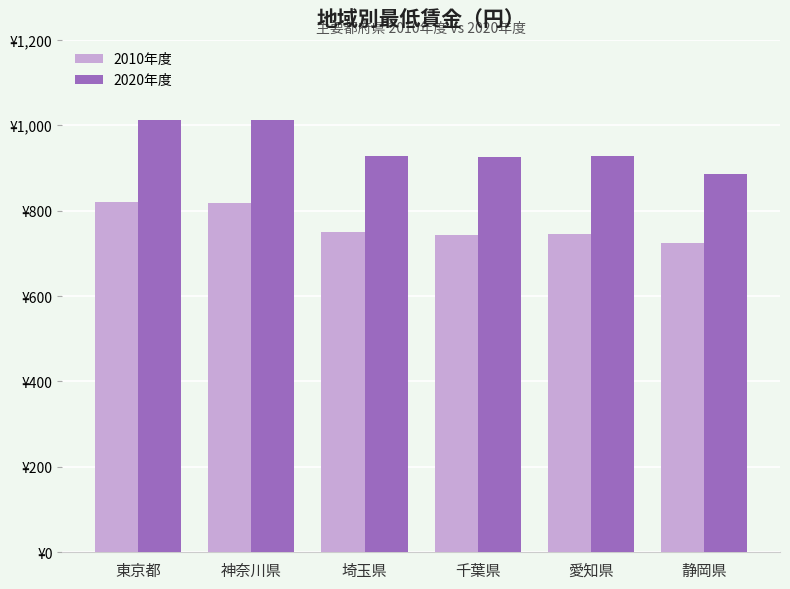

Is the value of 2020年度 at 神奈川県 greater than the value of 2010年度 at 千葉県?

Yes